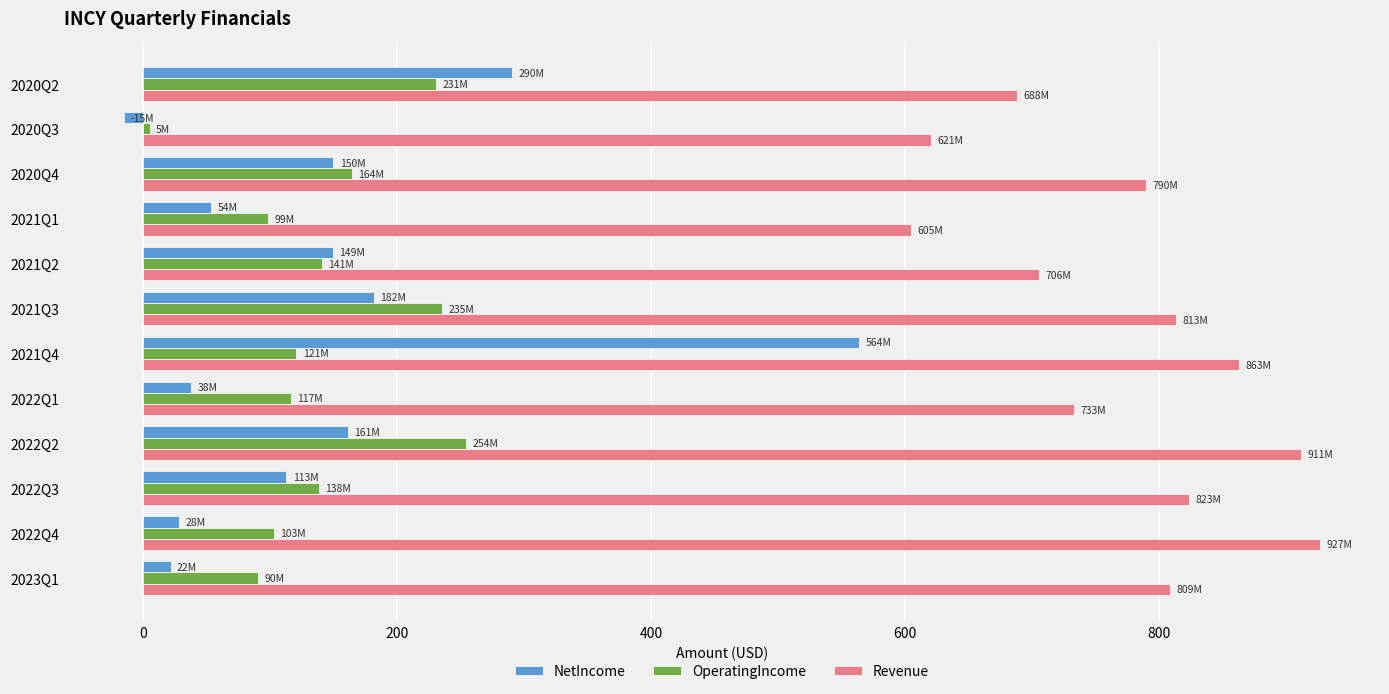

Which series has the largest range (max minus min)?

NetIncome